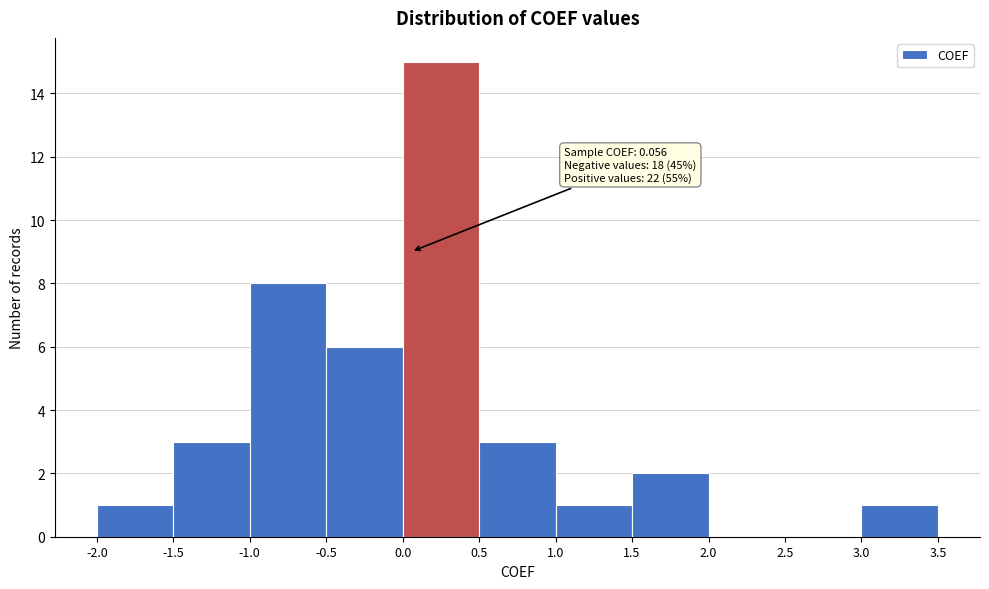

Over which range of the x-axis is the bar tallest?

0.0 to 0.5